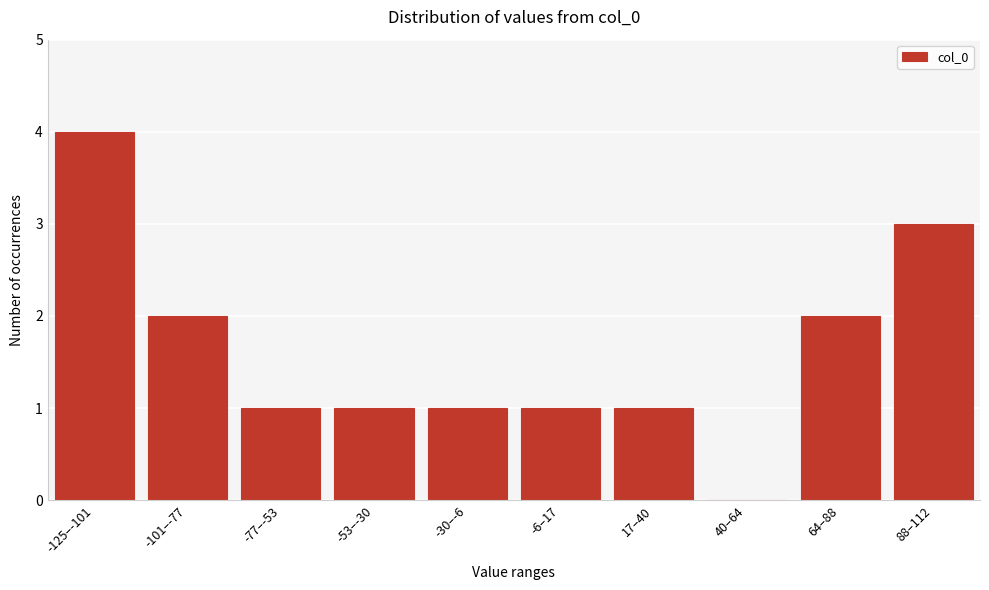

Reading left to right, extract all data points from this chart.

-125–-101=4	-101–-77=2	-77–-53=1	-53–-30=1	-30–-6=1	-6–17=1	17–40=1	40–64=0	64–88=2	88–112=3